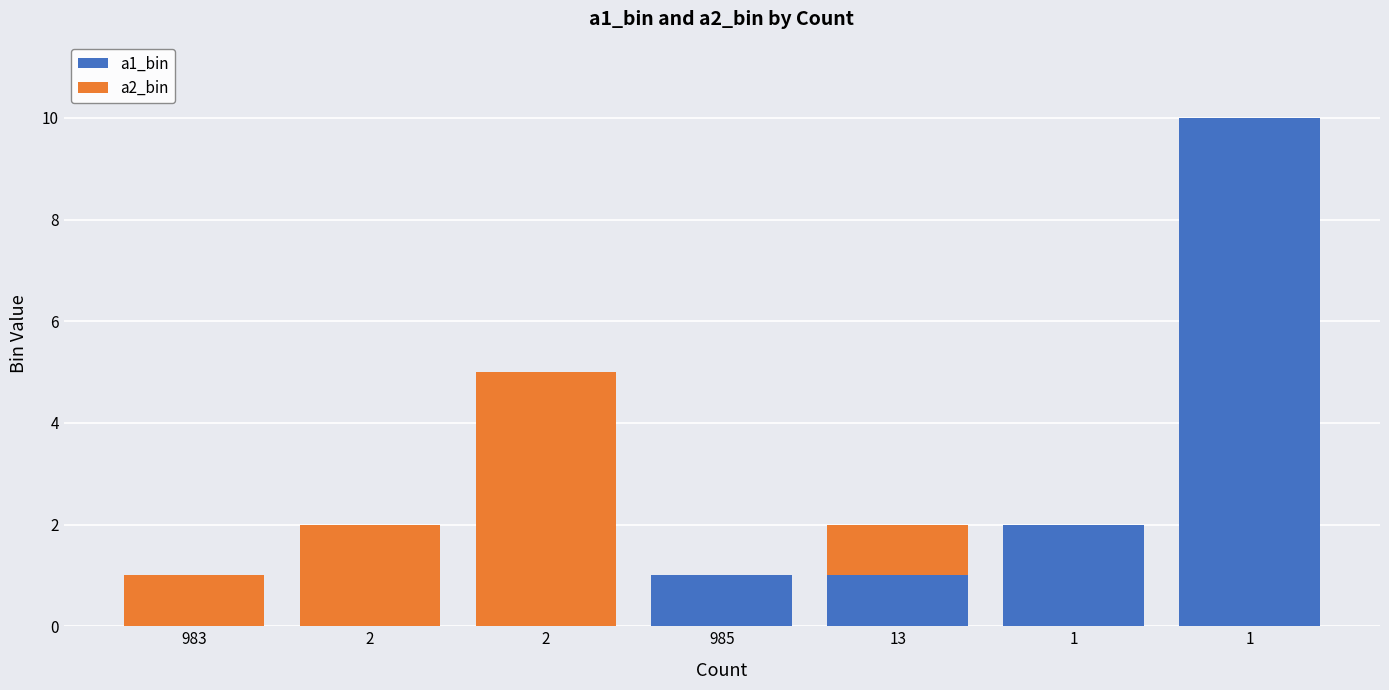

How many series are shown in this chart?

2